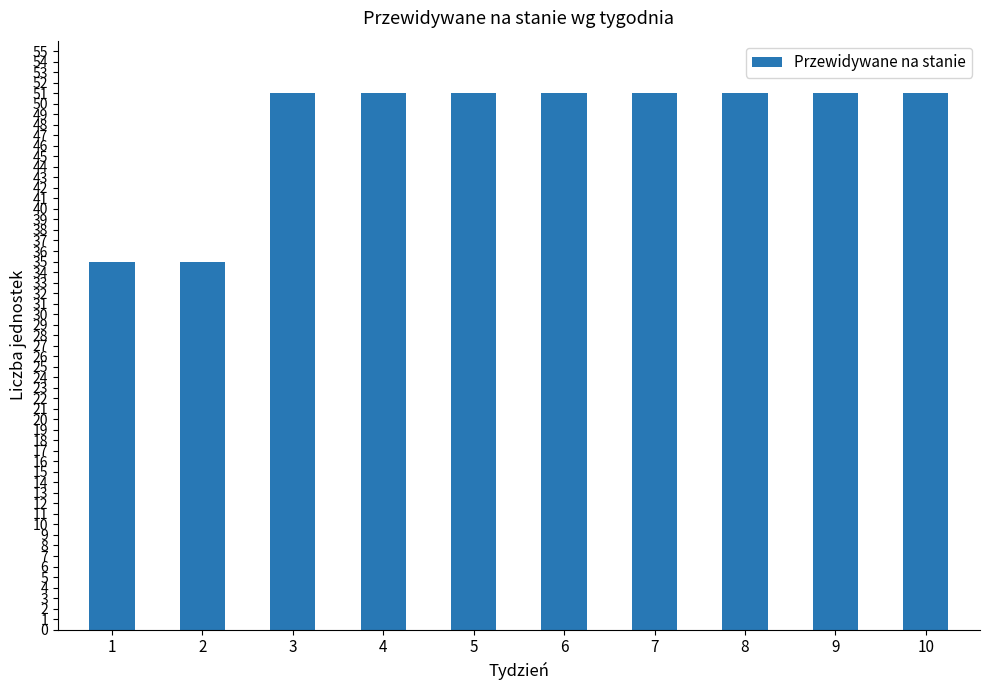

Reading right to left, list all the values displayed in this chart.

10=51	9=51	8=51	7=51	6=51	5=51	4=51	3=51	2=35	1=35